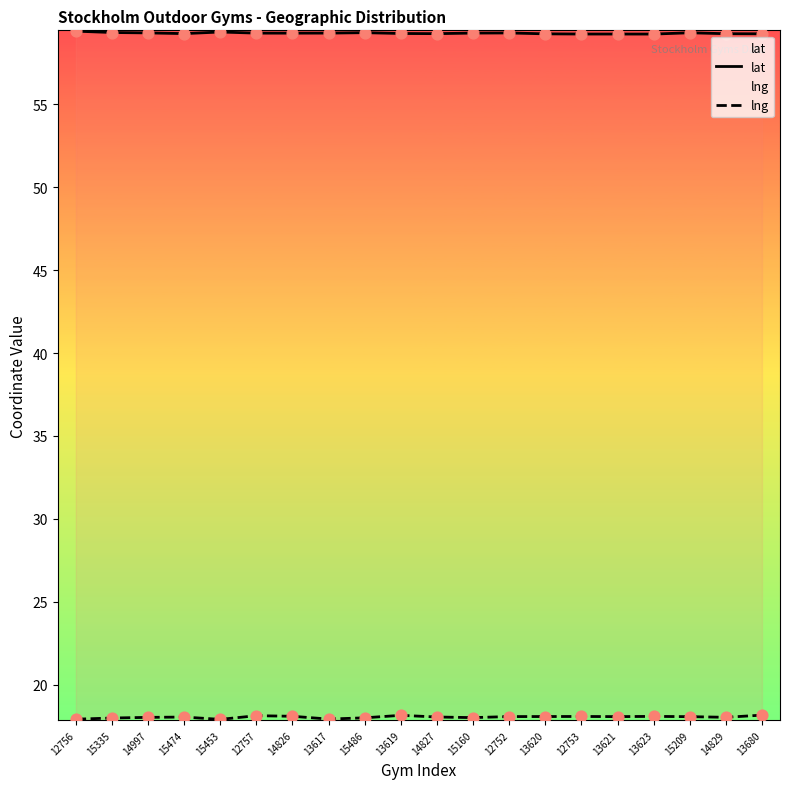

At how many categories does at least one series exceed 41?

20